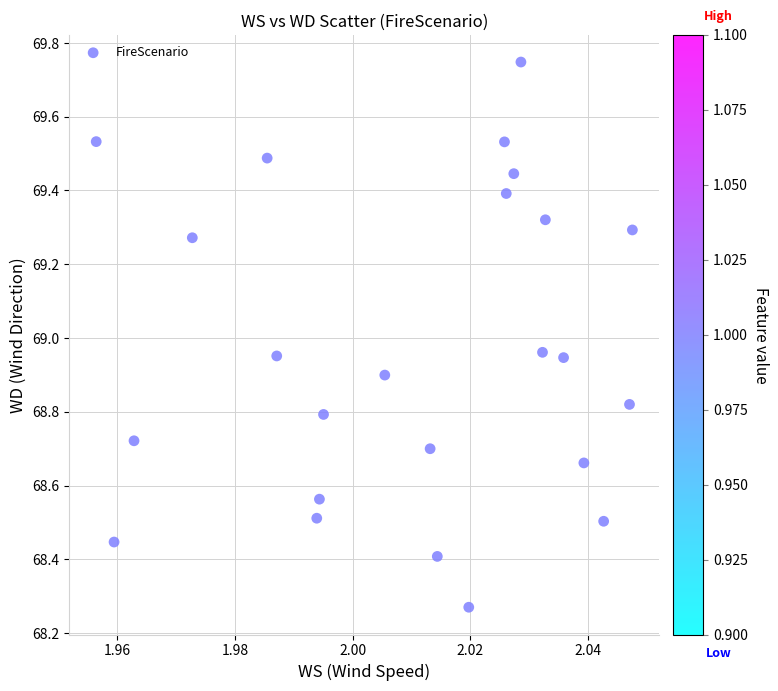

What is the range of Y values (max minus min)?

1.5